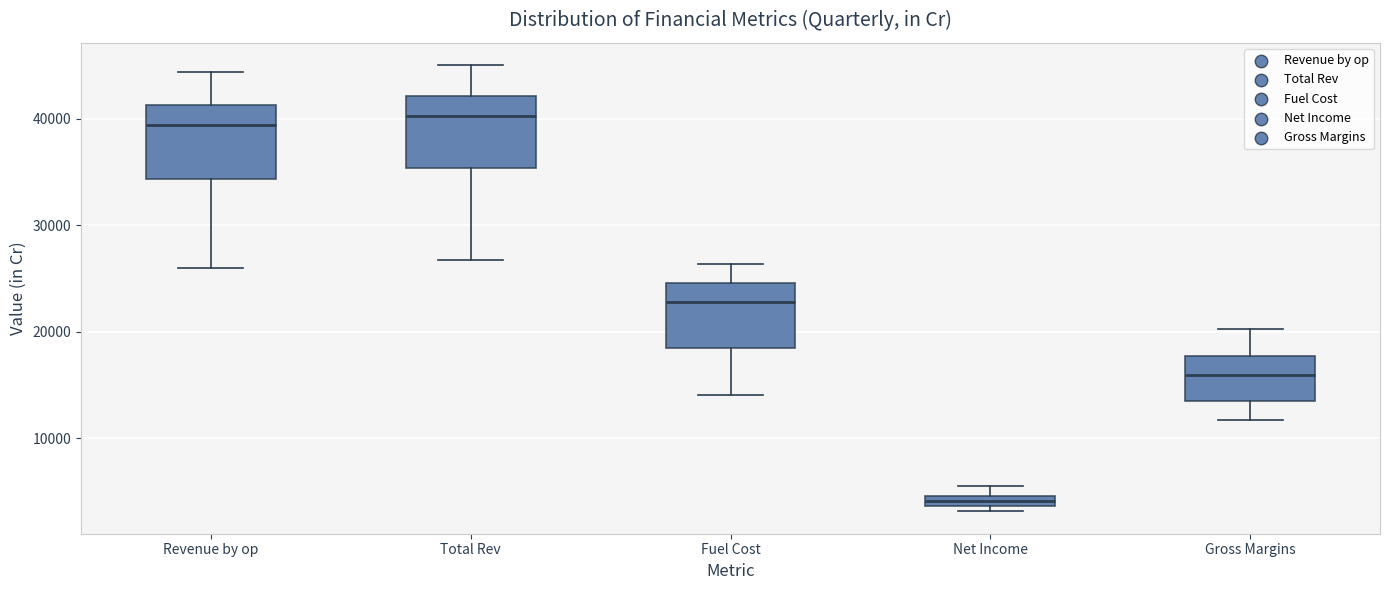

Which box has the lowest median line?

Net Income